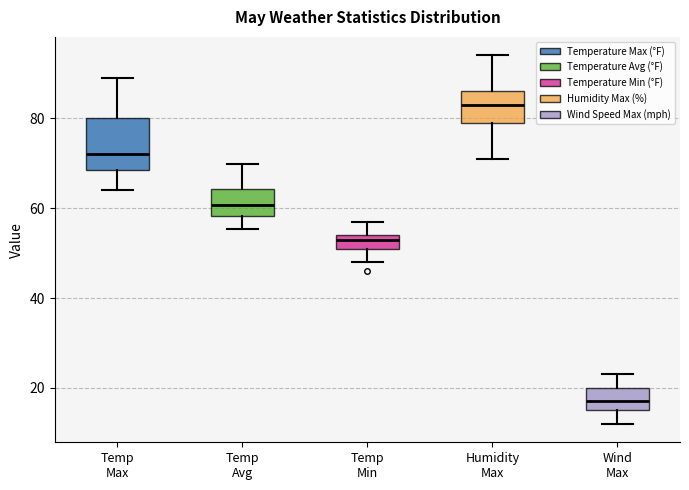

Where is the upper edge of the box for Wind Max on the y-axis? The values are not printed on the chart, so give them approximately, as read against the axis.

20